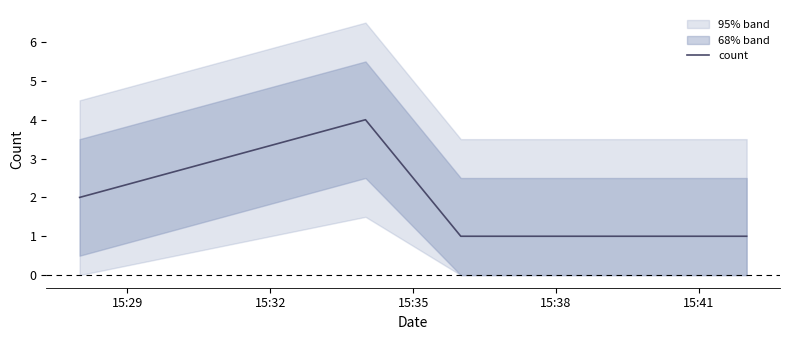

What is the minimum value shown in the chart?

1